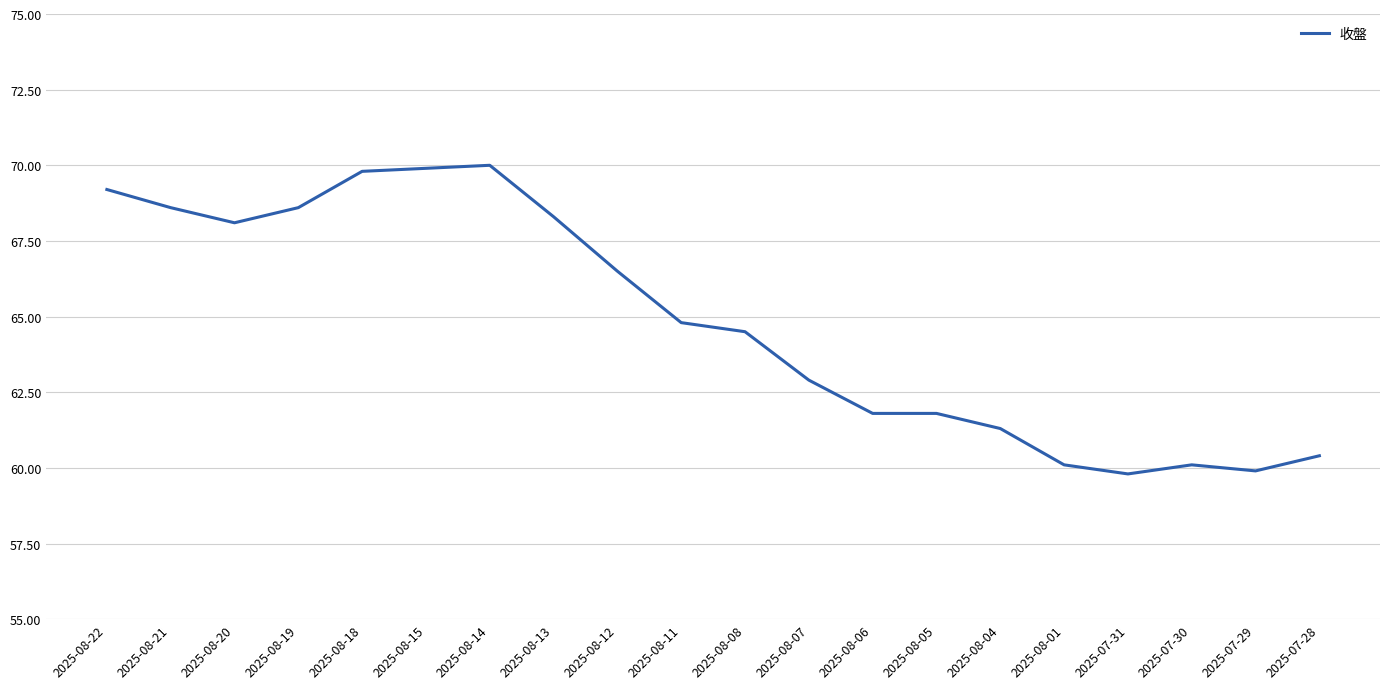

What is the smallest value displayed?

59.8